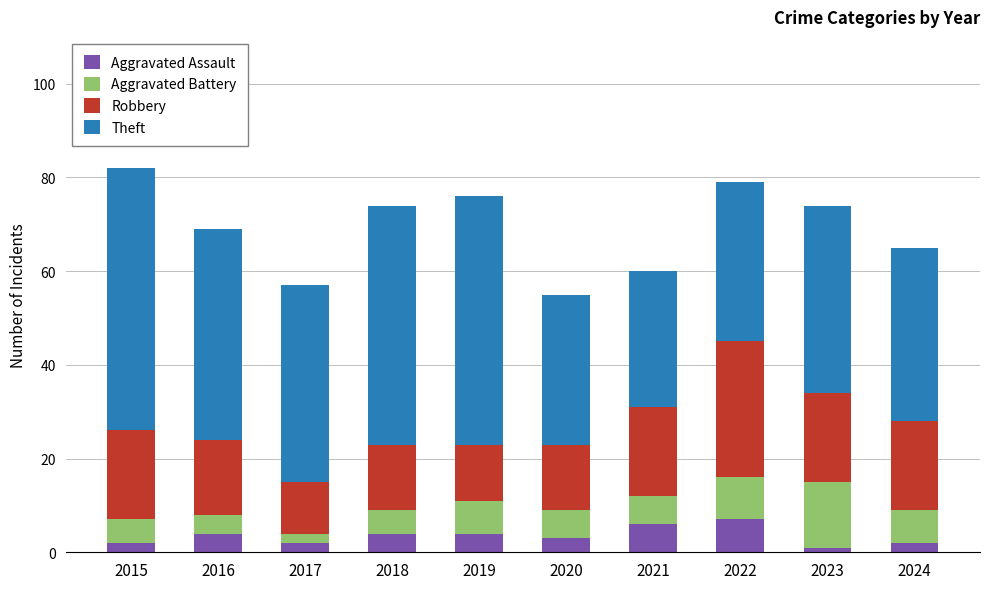

What is the maximum value for Aggravated Assault?

7